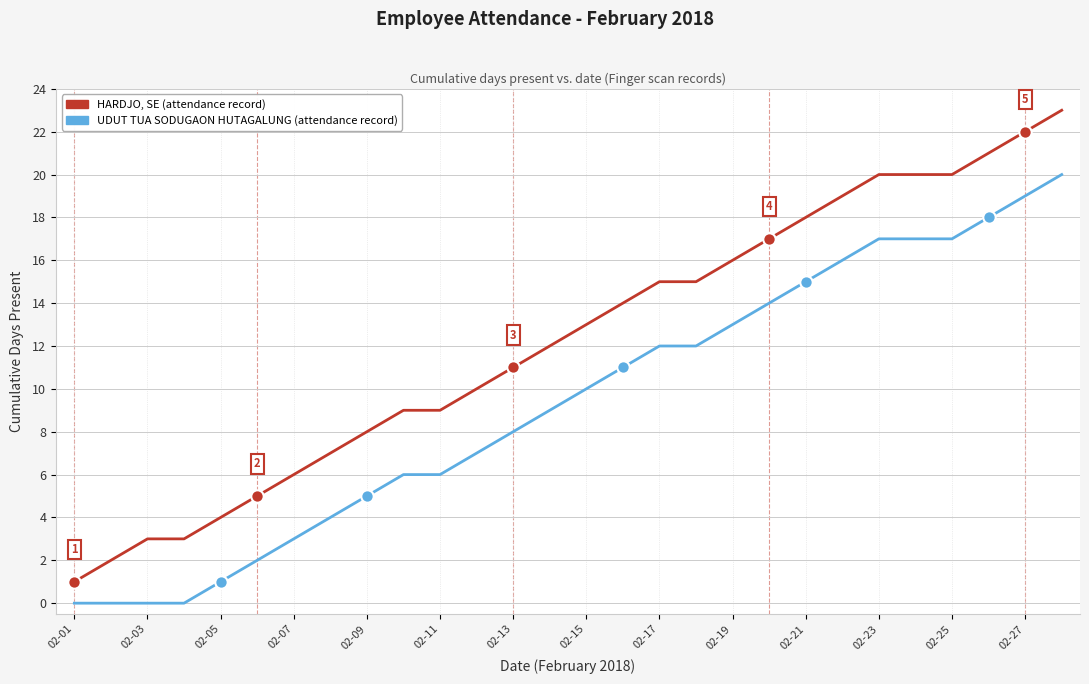

Which series has the largest total across all categories?

HARDJO, SE (attendance record)